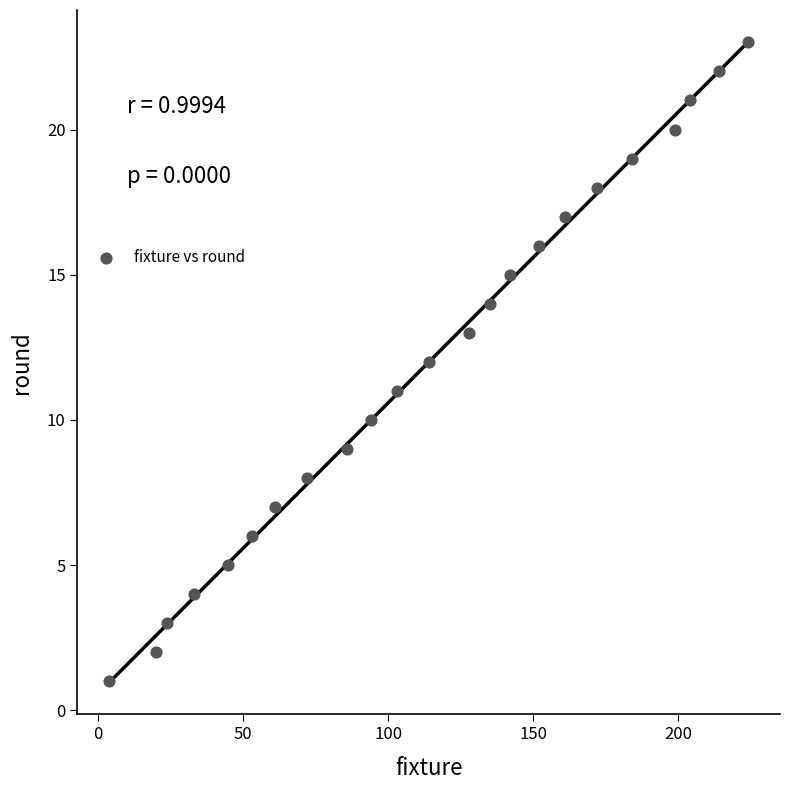

What is the range of X values (max minus min)?

220